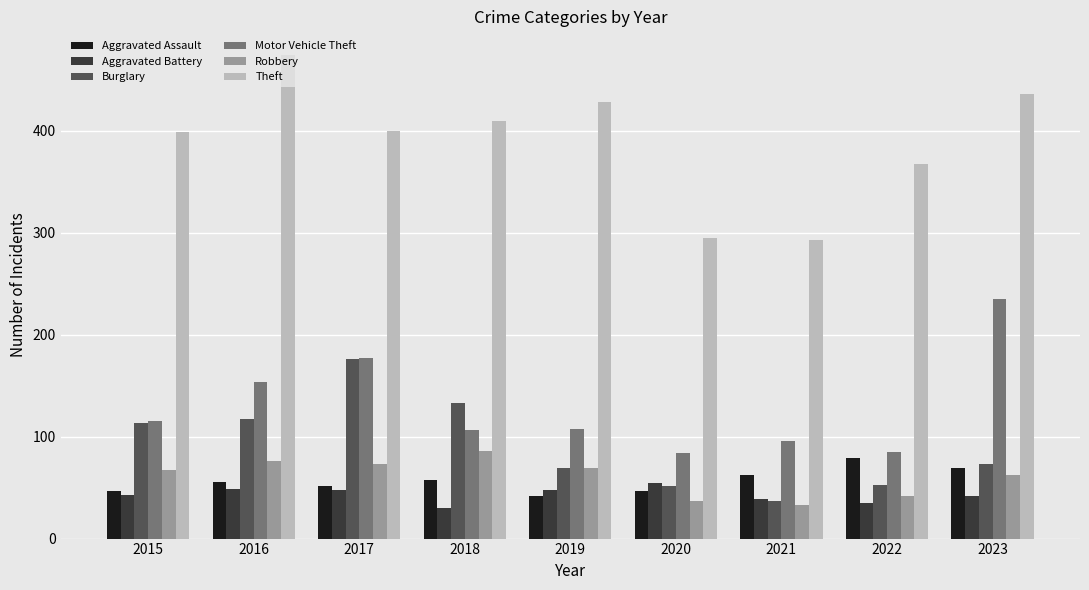

Which series has the largest total across all categories?

Theft